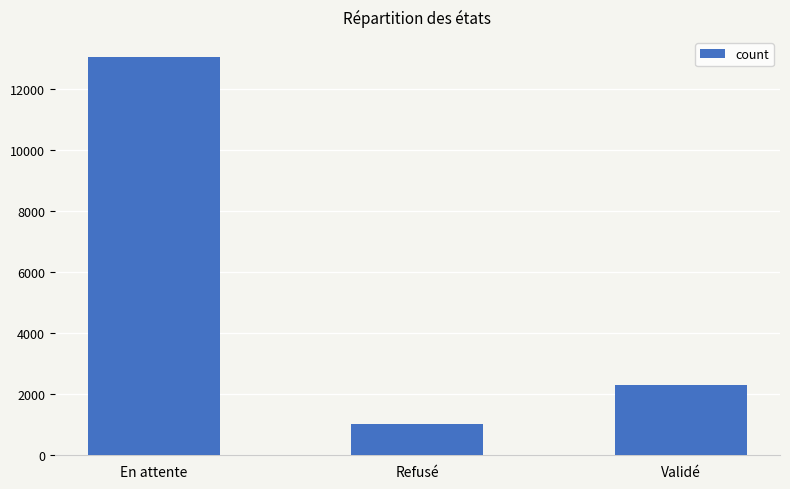

What is the sum of all values?

16374